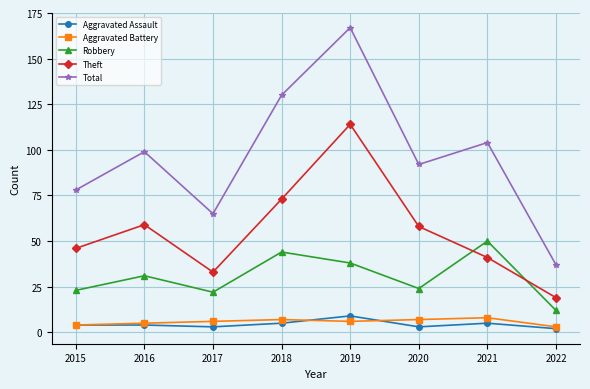

Reading right to left, extract all data points from this chart.

Aggravated Assault: 2	5	3	9	5	3	4	4
Aggravated Battery: 3	8	7	6	7	6	5	4
Robbery: 12	50	24	38	44	22	31	23
Theft: 19	41	58	114	73	33	59	46
Total: 37	104	92	167	130	65	99	78